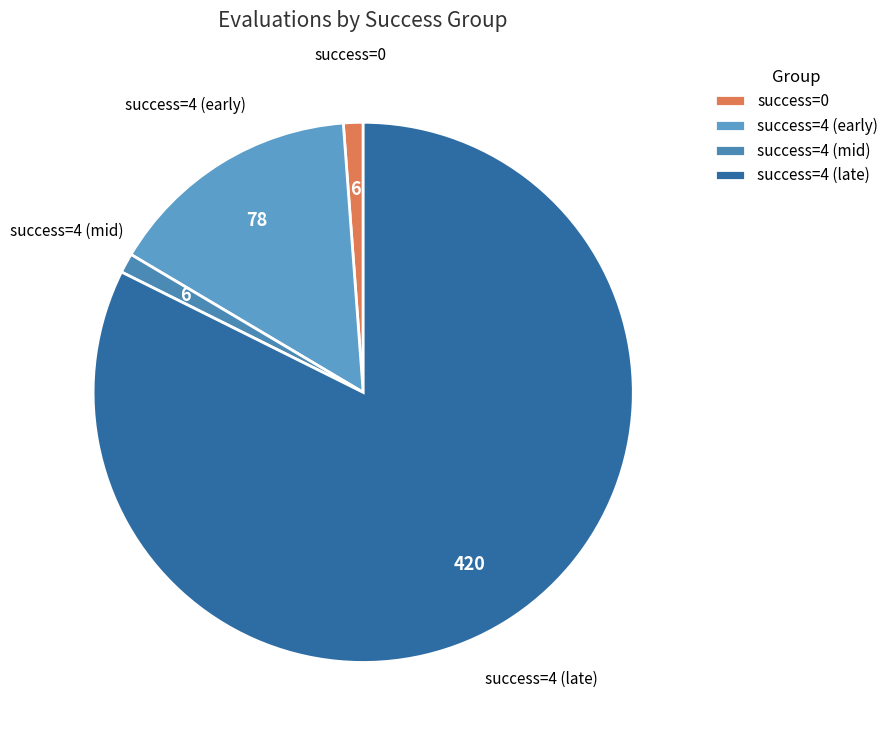

Does any single category account for the majority?

Yes